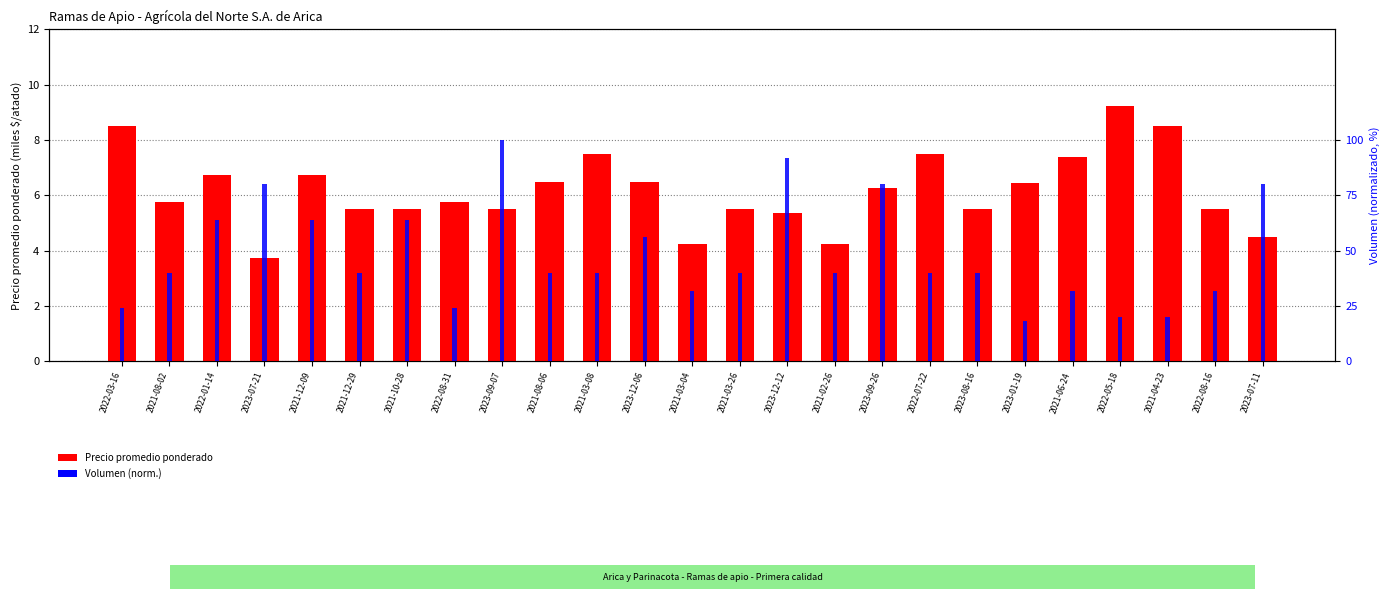

What is the difference between the Volumen (norm.) values at 2023-09-07 and 2022-08-31?

76.0